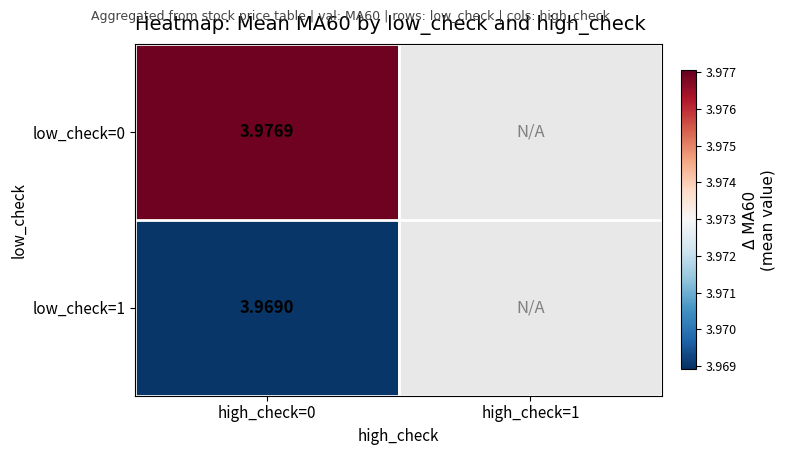

Count the number of categories in the chart.

2